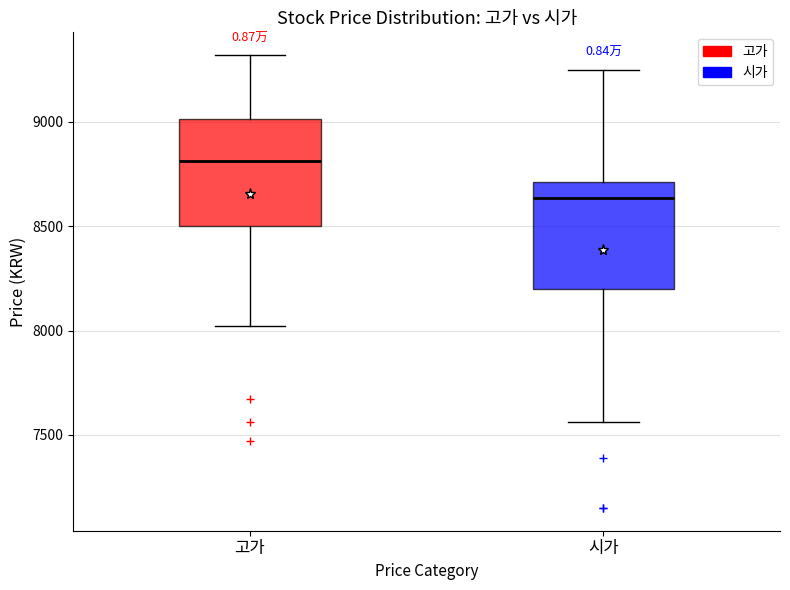

Which box's median line is the lowest?

시가